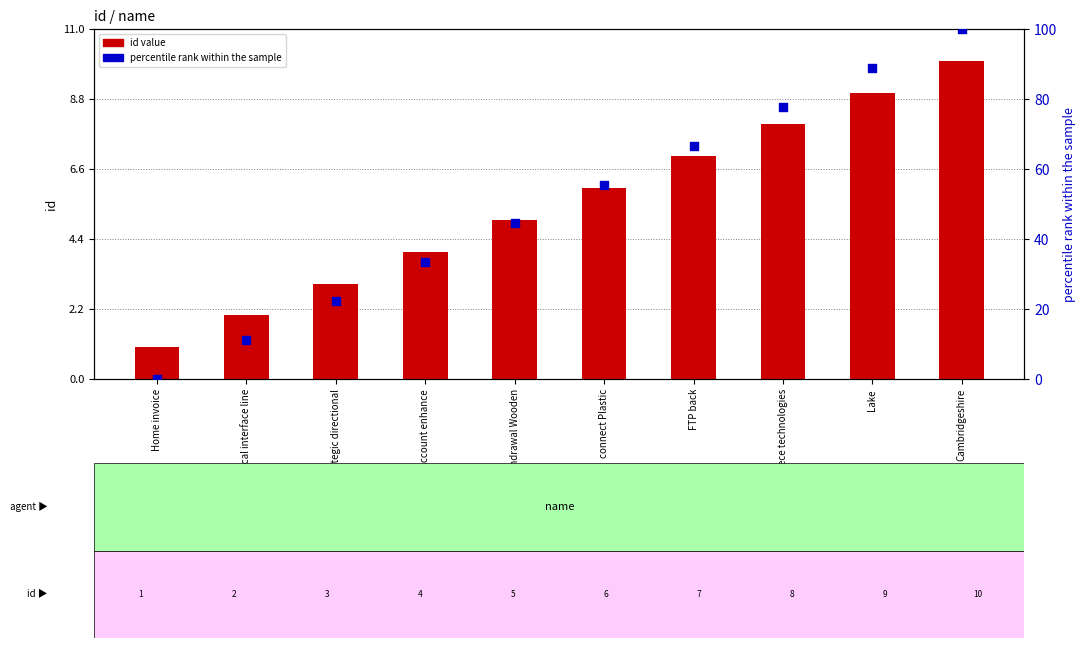

Is the value of percentile rank within the sample at bypass Account enhance greater than the value of id value at connect Plastic?

Yes